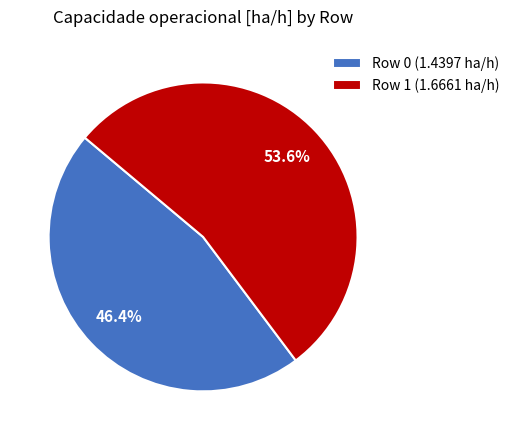

True or false: Row 0 accounts for 56% of the total.

False